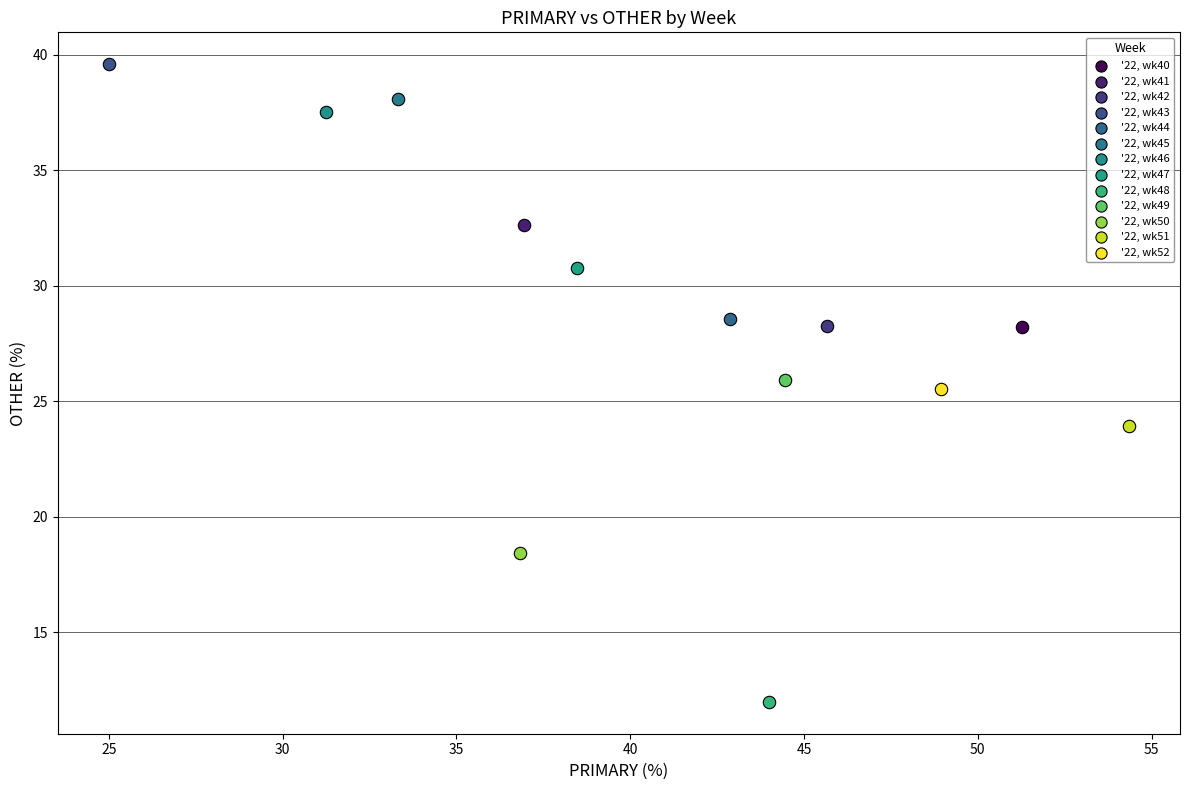

What are all the series names shown in the legend?

'22, wk40, '22, wk41, '22, wk42, '22, wk43, '22, wk44, '22, wk45, '22, wk46, '22, wk47, '22, wk48, '22, wk49, '22, wk50, '22, wk51, '22, wk52